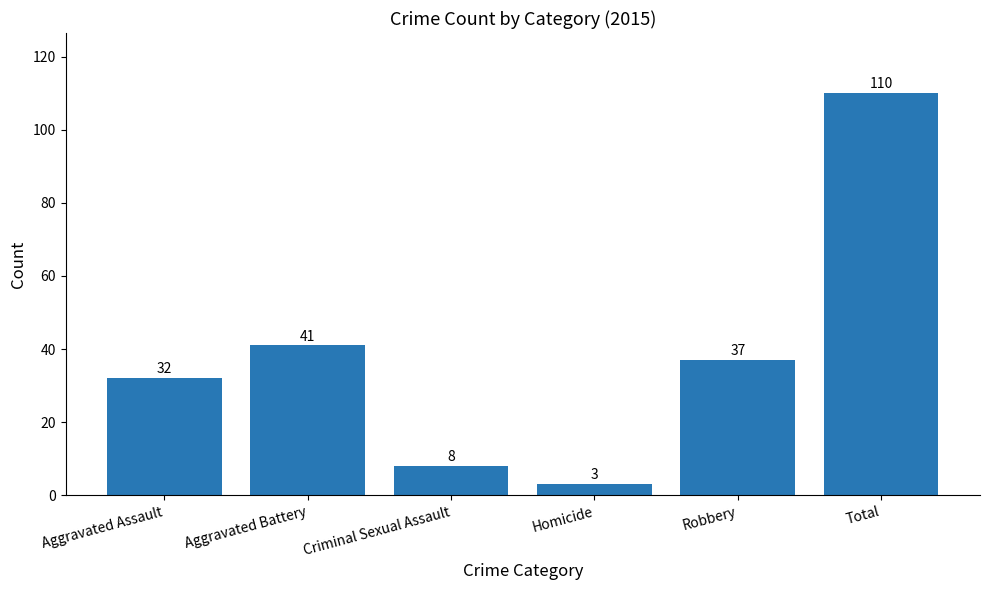

Reading left to right, extract all data points from this chart.

32	41	8	3	37	110